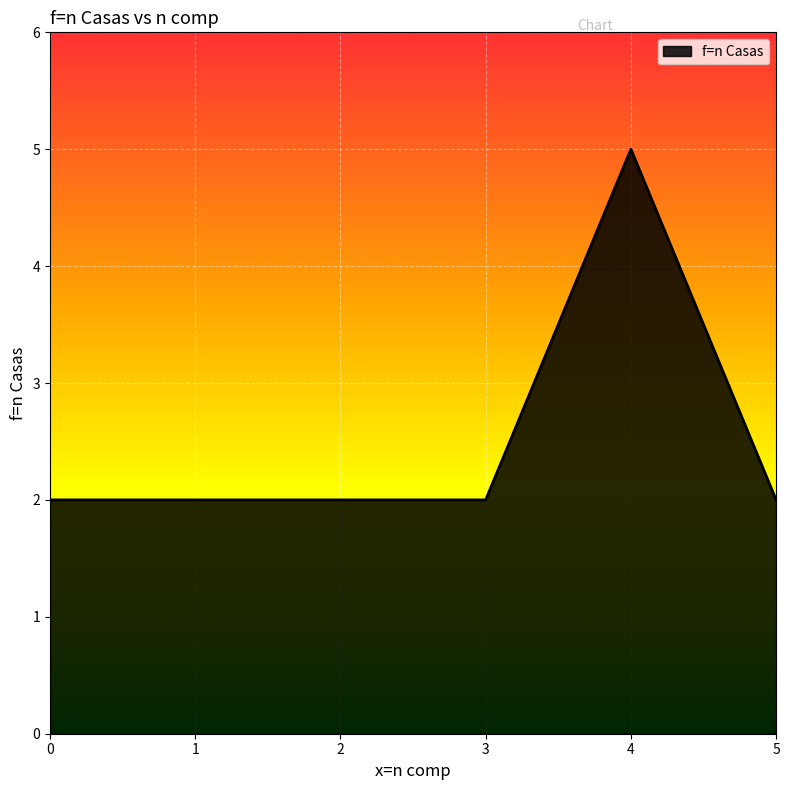

The chart shows a value of 1 at 1. True or false?

False